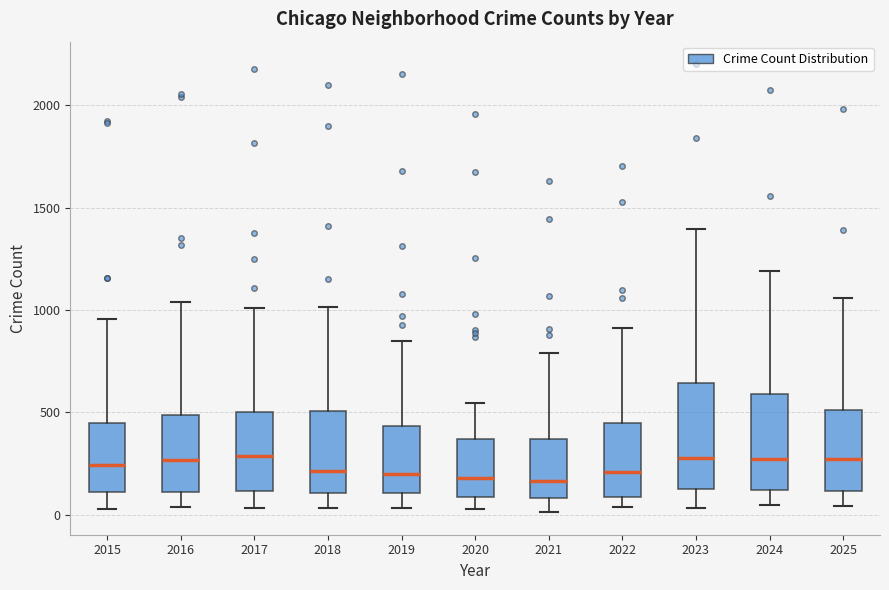

Reading left to right, transcribe this box plot: for each box, give where its median line is, the range the box spans, and where its two whiskers end, as read against the y-axis. The values are not printed on the chart, so give them approximately, as read against the axis.

2015: median 250, box 100 to 450, whiskers 50 to 950
2016: median 250, box 100 to 500, whiskers 50 to 1050
2017: median 300, box 100 to 500, whiskers 50 to 1000
2018: median 200, box 100 to 500, whiskers 50 to 1000
2019: median 200, box 100 to 450, whiskers 50 to 850
2020: median 200, box 100 to 350, whiskers 50 to 550
2021: median 150, box 100 to 350, whiskers 0 to 800
2022: median 200, box 100 to 450, whiskers 50 to 900
2023: median 300, box 150 to 650, whiskers 50 to 1400
2024: median 250, box 100 to 600, whiskers 50 to 1200
2025: median 250, box 100 to 500, whiskers 50 to 1050